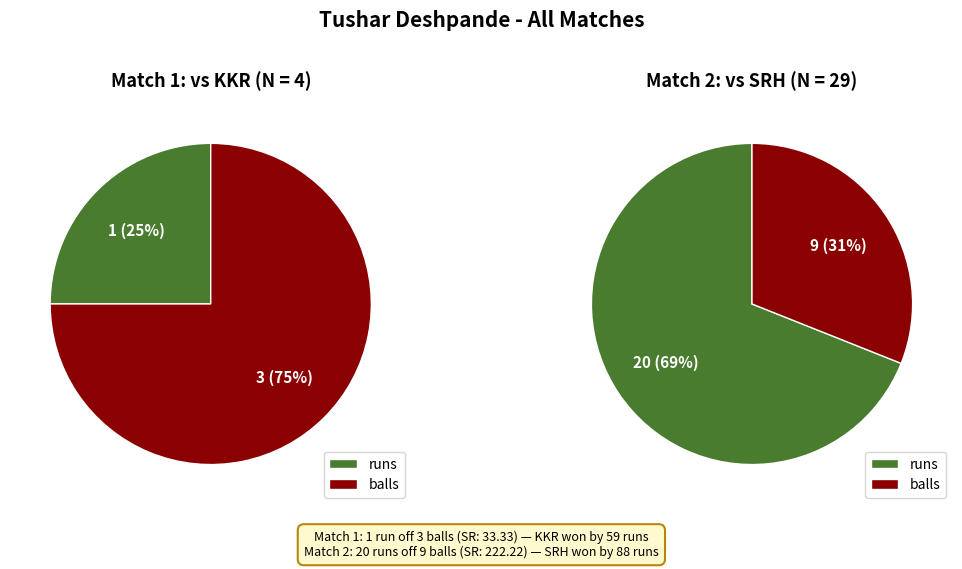

At balls, list the series in order from smallest to largest.

Match 1 (Oct 24 2020), Match 2 (Oct 27 2020)